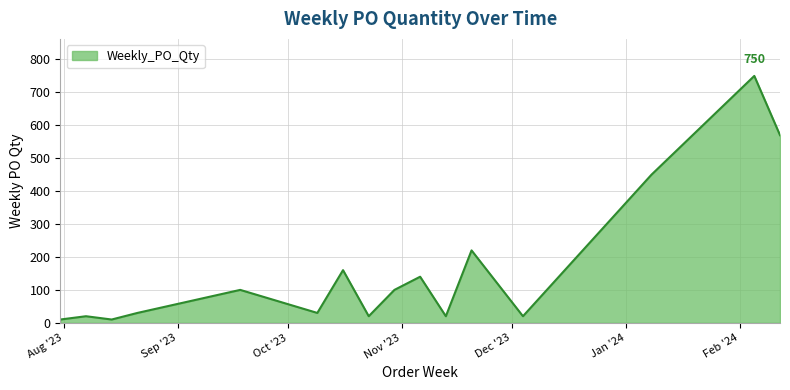

What is the maximum value shown in the chart?

750